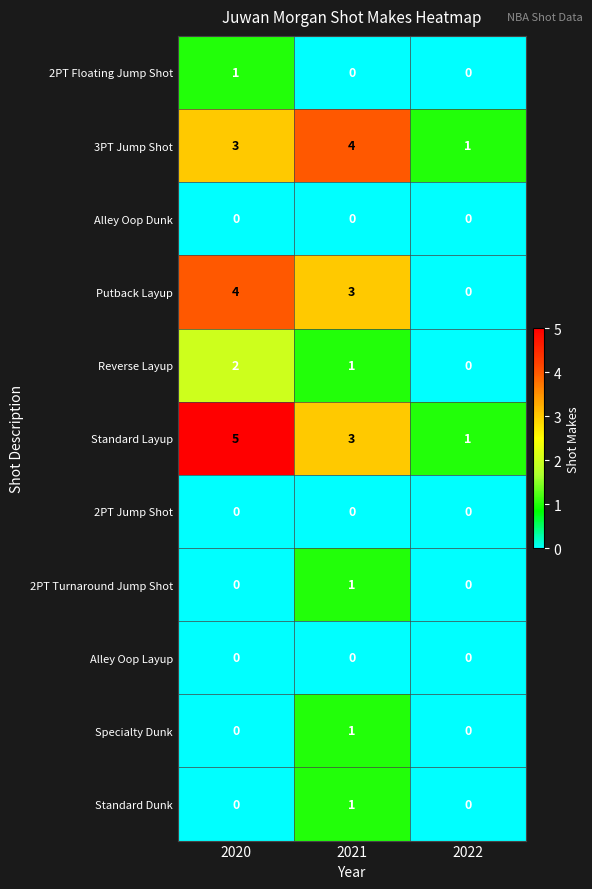

What is the greatest value displayed?

5